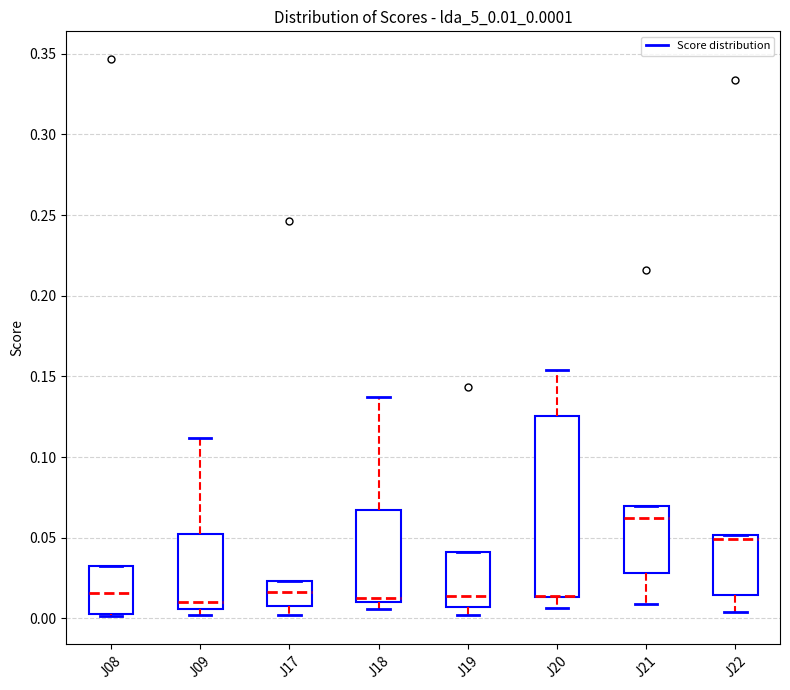

Reading left to right, read every box against the y-axis: the position of its median line, the range the box covers, and the ends of its whiskers. The values are not printed on the chart, so give them approximately, as read against the axis.

J08: median 0.015, box 0.000 to 0.030, whiskers 0.000 to 0.030
J09: median 0.010, box 0.005 to 0.050, whiskers 0.000 to 0.110
J17: median 0.015, box 0.005 to 0.025, whiskers 0.000 to 0.025
J18: median 0.015, box 0.010 to 0.065, whiskers 0.005 to 0.135
J19: median 0.015, box 0.005 to 0.040, whiskers 0.000 to 0.040
J20: median 0.015 (drawn on the box's lower edge), box 0.015 to 0.125, whiskers 0.005 to 0.155
J21: median 0.060, box 0.030 to 0.070, whiskers 0.010 to 0.070
J22: median 0.050 (just below the box's upper edge), box 0.015 to 0.050, whiskers 0.005 to 0.050